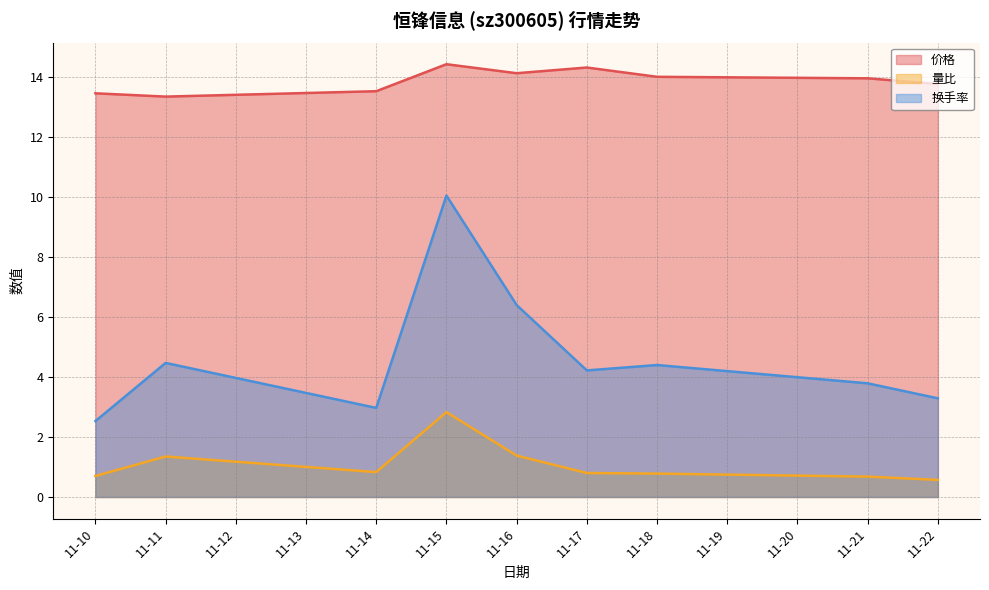

Is the value of 换手率 at 11-15 greater than the value of 价格 at 11-18?

No